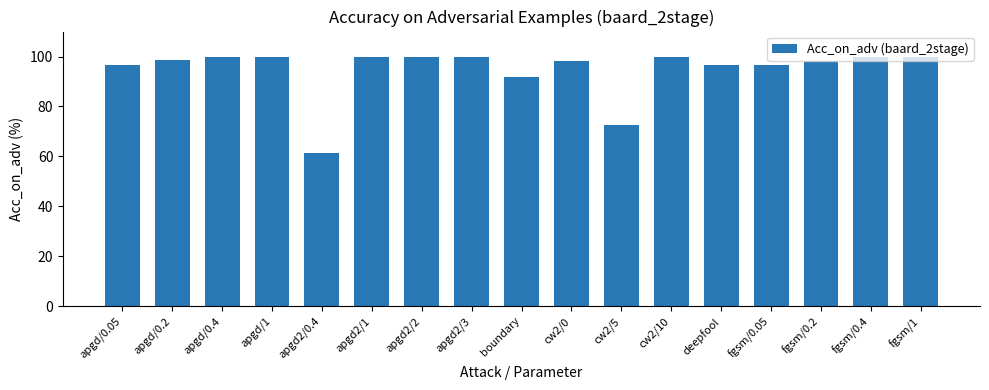

What is the change in value from apgd2/1 to cw2/5?

-27.6